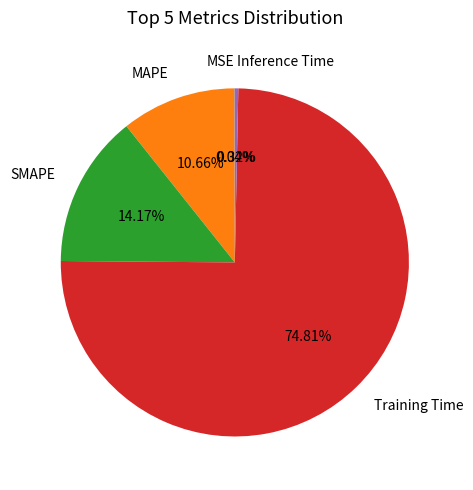

What percentage do Training Time and MAPE together represent?

85.5%